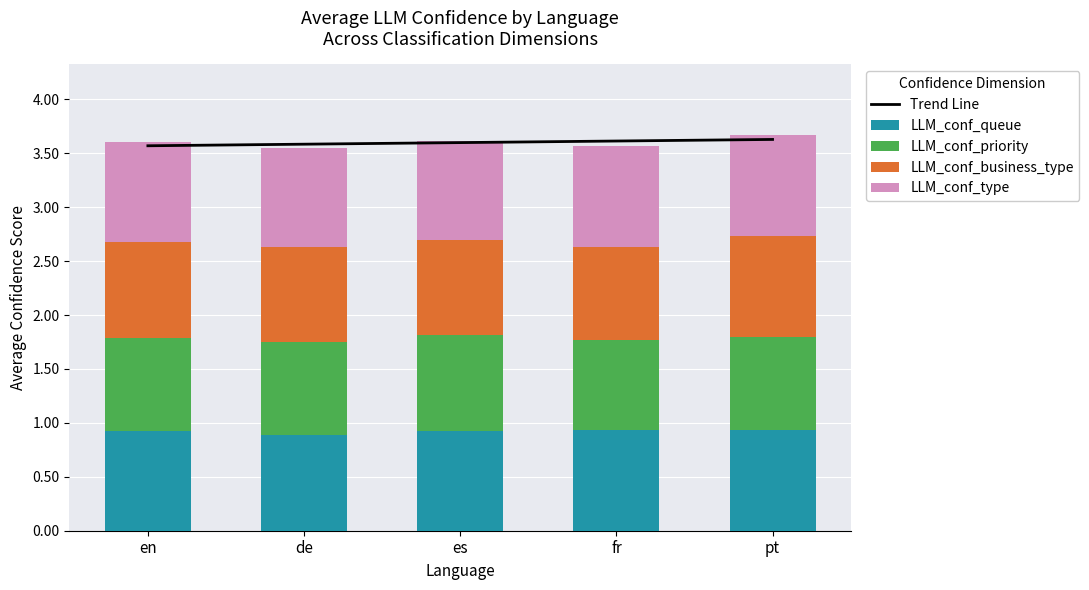

What is the minimum value for LLM_conf_queue?

0.9